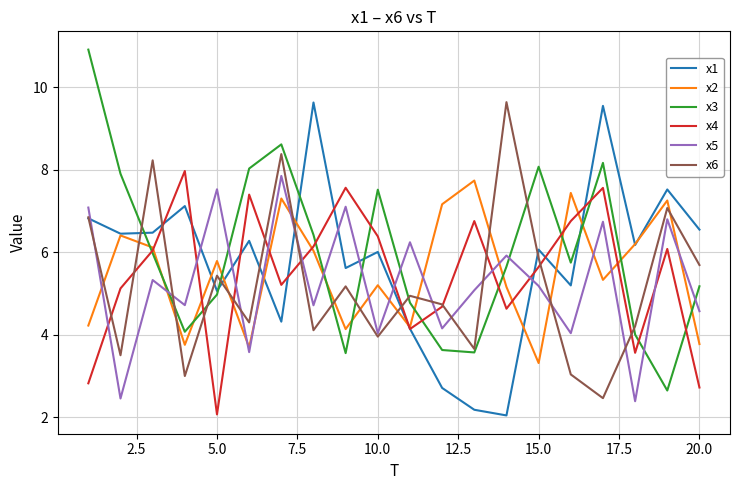

What is the highest value of the x5 series?

7.9